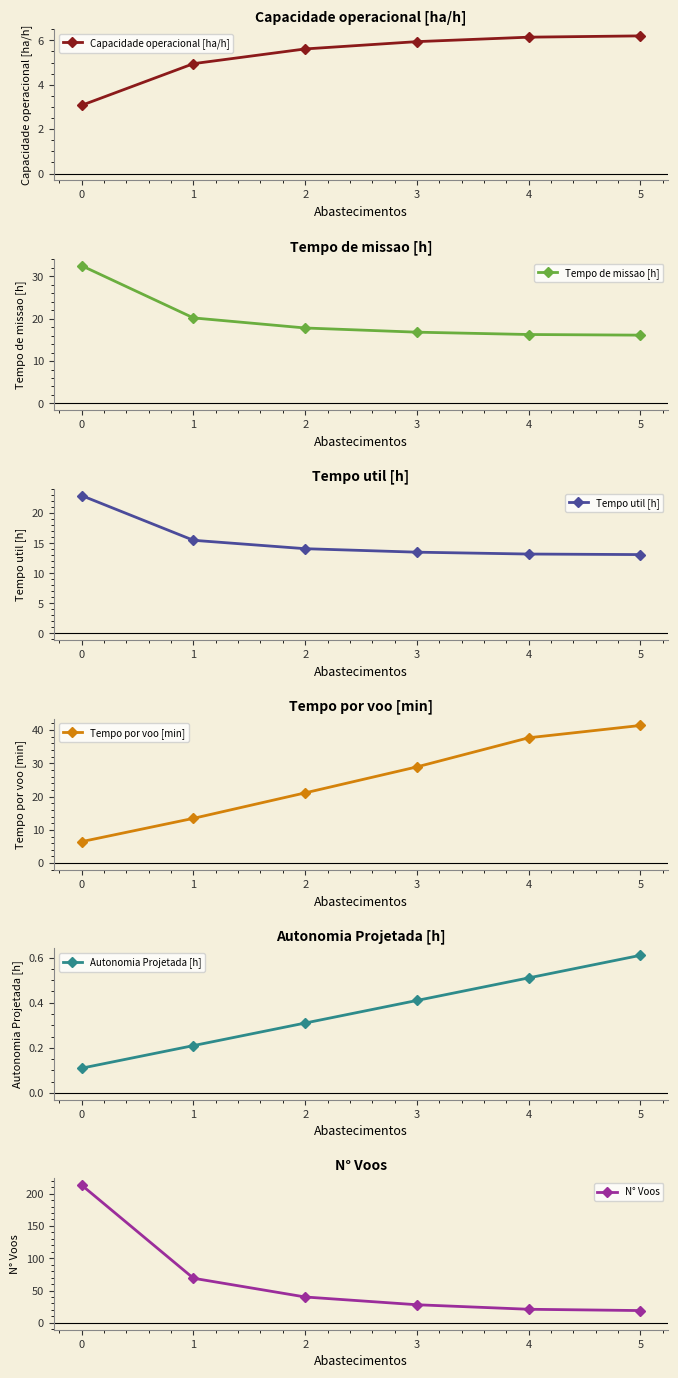

The Capacidade operacional [ha/h] series shows 9.6 at 2. True or false?

False